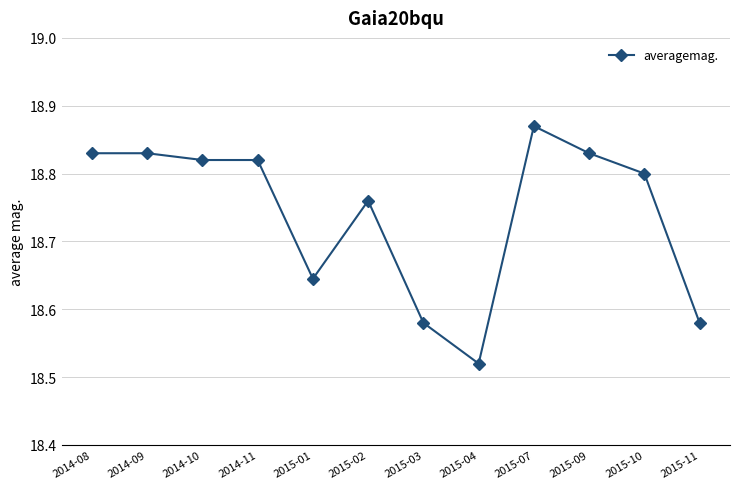

What is the ratio of the value at 2015-07 to the value at 2015-03?

1.0